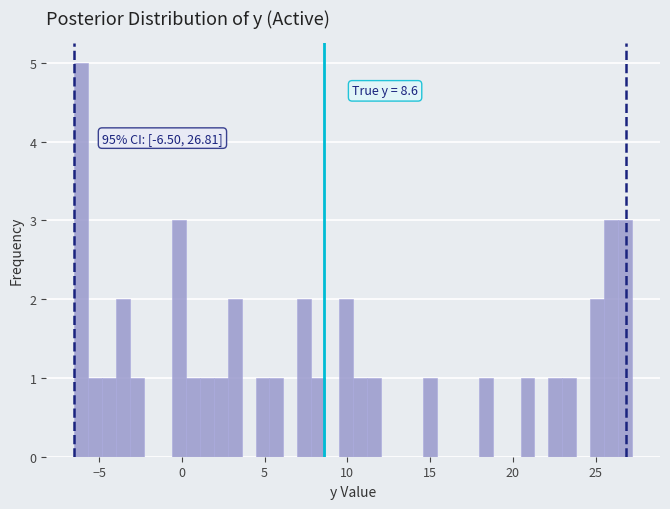

Read against the x-axis, roughly where is the centre of the tallest bar?

-6.0